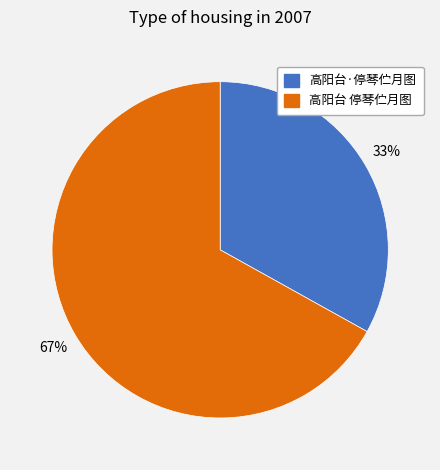

How many slices are in this pie chart?

2